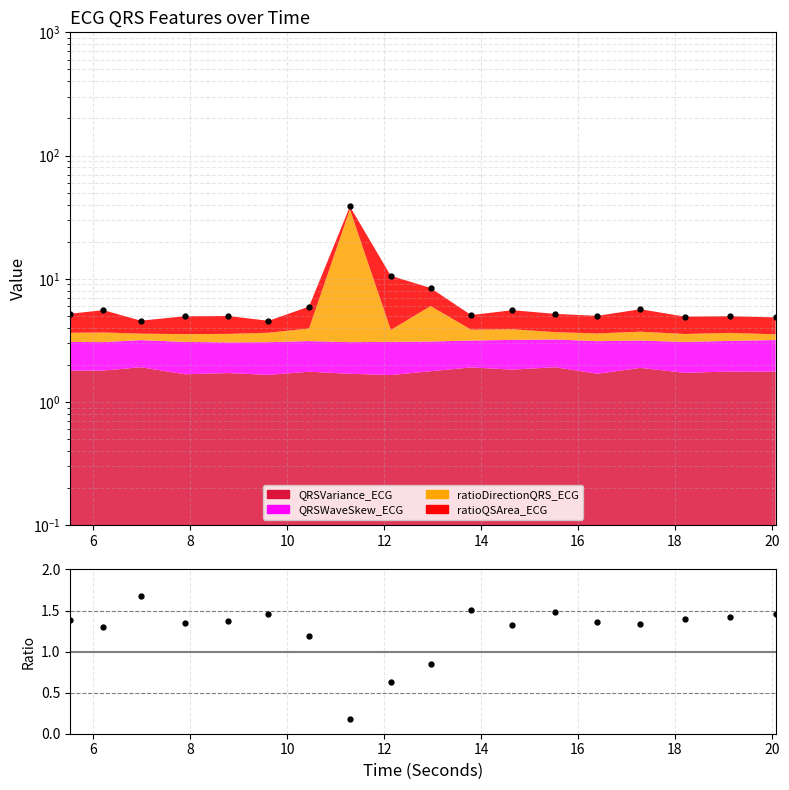

In QRSVariance/Mean, how many points are higher than both neighbors (excluding endpoints)?

4